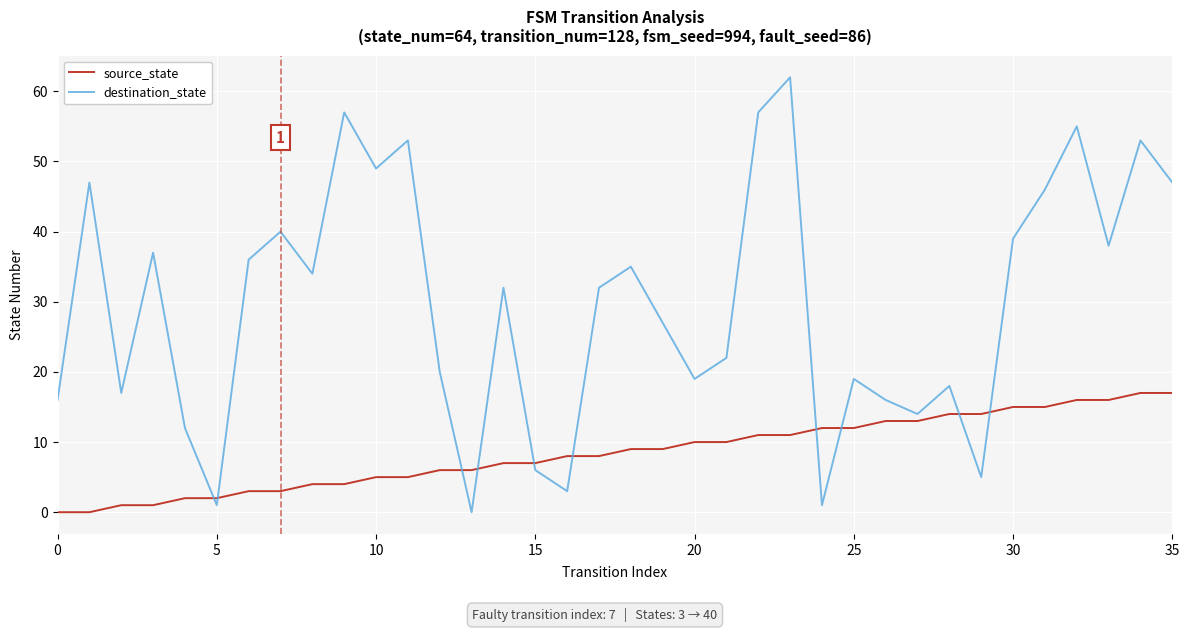

Which series has the widest spread of values?

destination_state